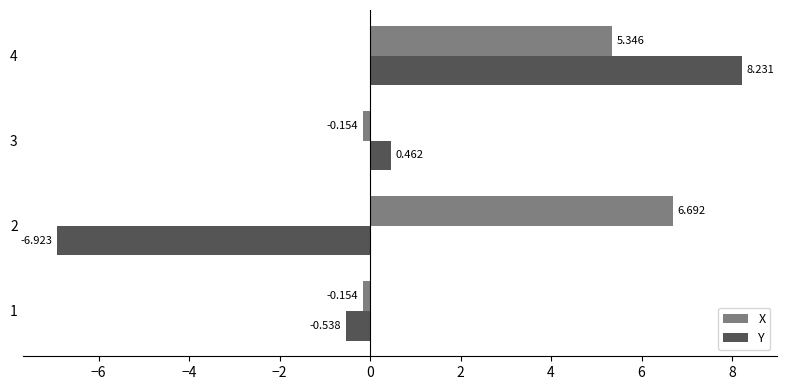

Between 1 and 3, which series saw the biggest shift?

Y